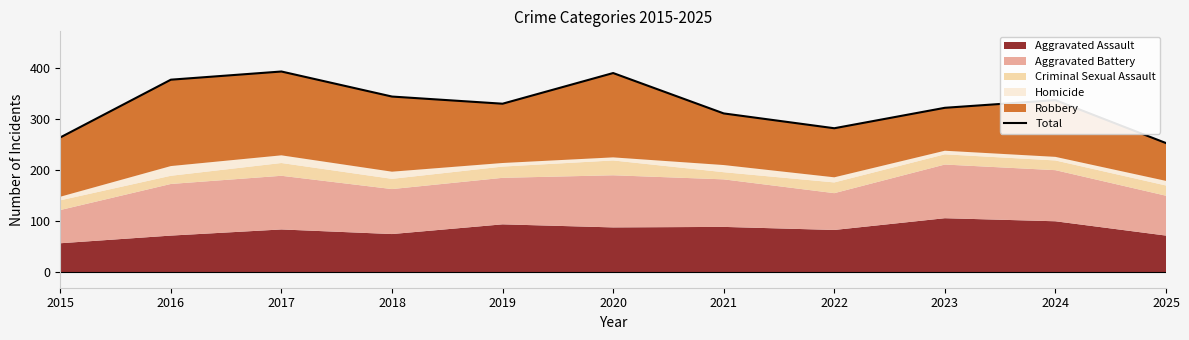

What is the smallest value displayed?

253